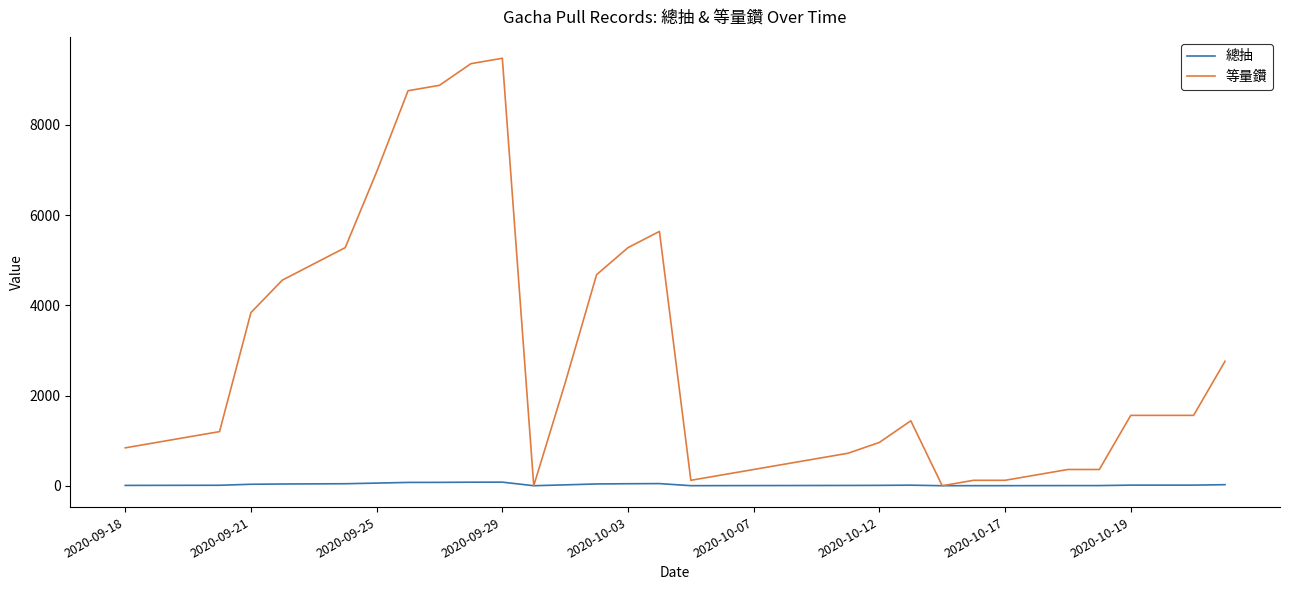

Which series has the widest spread of values?

等量鑽